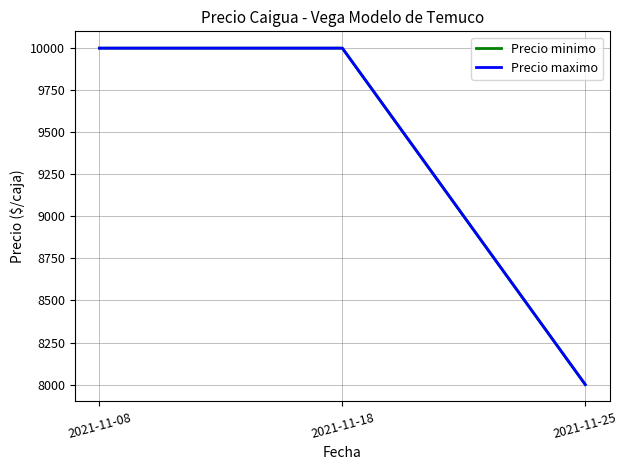

Reading left to right, extract all data points from this chart.

Precio minimo: 2021-11-08=10000	2021-11-18=10000	2021-11-25=8000
Precio maximo: 2021-11-08=10000	2021-11-18=10000	2021-11-25=8000